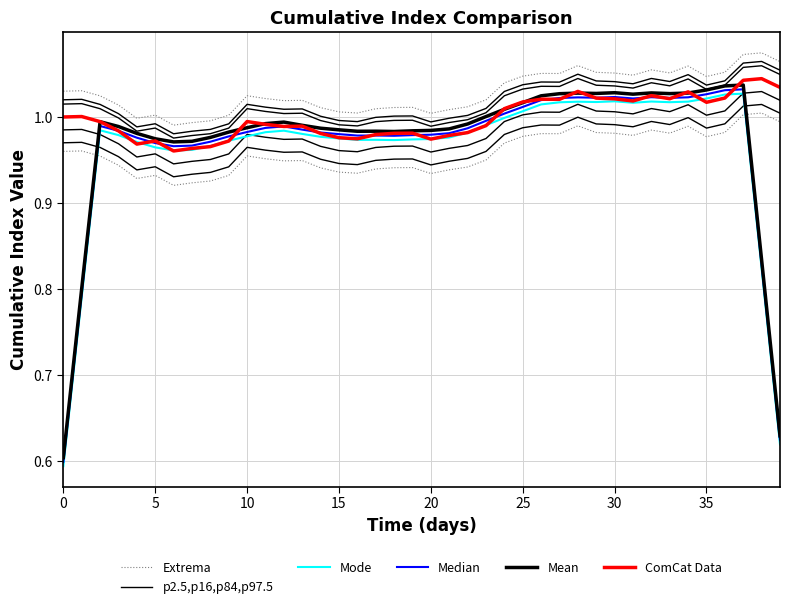

Reading right to left, extract all data points from this chart.

Extrema: 1.1	1.1	1.1	1.1	1.0	1.1	1.1	1.1	1.0	1.1	1.1	1.1	1.1	1.1	1.0	1.0	1.0	1.0	1.0	1.0	1.0	1.0	1.0	1.0	1.0	1.0	1.0	1.0	1.0	1.0	1.0	1.0	1.0	1.0	1.0	1.0	1.0	1.0	1.0	1.0
p2.5,p16,p84,p97.5: 1.0	1.0	1.0	1.0	1.0	1.0	1.0	1.0	1.0	1.0	1.0	1.0	1.0	1.0	1.0	1.0	1.0	1.0	0.9	0.9	1.0	1.0	0.9	0.9	0.9	1.0	1.0	1.0	1.0	1.0	0.9	0.9	0.9	0.9	0.9	0.9	1.0	1.0	1.0	1.0
Mode: 0.6	0.8	1.0	1.0	1.0	1.0	1.0	1.0	1.0	1.0	1.0	1.0	1.0	1.0	1.0	1.0	1.0	1.0	1.0	1.0	1.0	1.0	1.0	1.0	1.0	1.0	1.0	1.0	1.0	1.0	1.0	1.0	1.0	1.0	1.0	1.0	1.0	1.0	0.8	0.6
Median: 0.6	0.8	1.0	1.0	1.0	1.0	1.0	1.0	1.0	1.0	1.0	1.0	1.0	1.0	1.0	1.0	1.0	1.0	1.0	1.0	1.0	1.0	1.0	1.0	1.0	1.0	1.0	1.0	1.0	1.0	1.0	1.0	1.0	1.0	1.0	1.0	1.0	1.0	0.8	0.6
Mean: 0.6	0.8	1.0	1.0	1.0	1.0	1.0	1.0	1.0	1.0	1.0	1.0	1.0	1.0	1.0	1.0	1.0	1.0	1.0	1.0	1.0	1.0	1.0	1.0	1.0	1.0	1.0	1.0	1.0	1.0	1.0	1.0	1.0	1.0	1.0	1.0	1.0	1.0	0.8	0.6
ComCat Data: 1.0	1.0	1.0	1.0	1.0	1.0	1.0	1.0	1.0	1.0	1.0	1.0	1.0	1.0	1.0	1.0	1.0	1.0	1.0	1.0	1.0	1.0	1.0	1.0	1.0	1.0	1.0	1.0	1.0	1.0	1.0	1.0	1.0	1.0	1.0	1.0	1.0	1.0	1.0	1.0